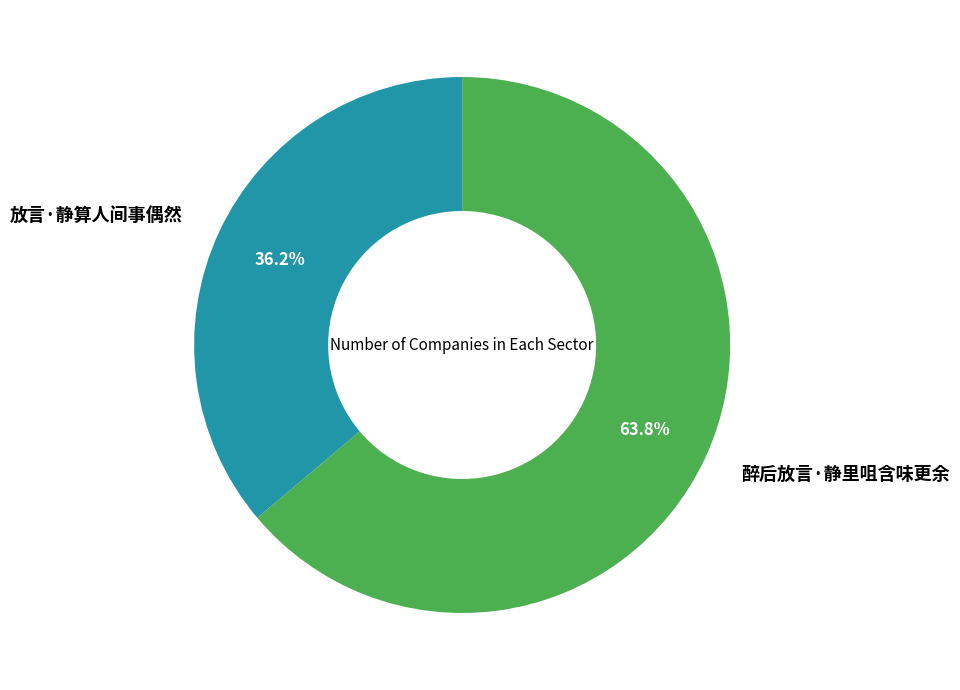

To the nearest percent, what percentage of the pie is 醉后放言·静里咀含味更余?

64%